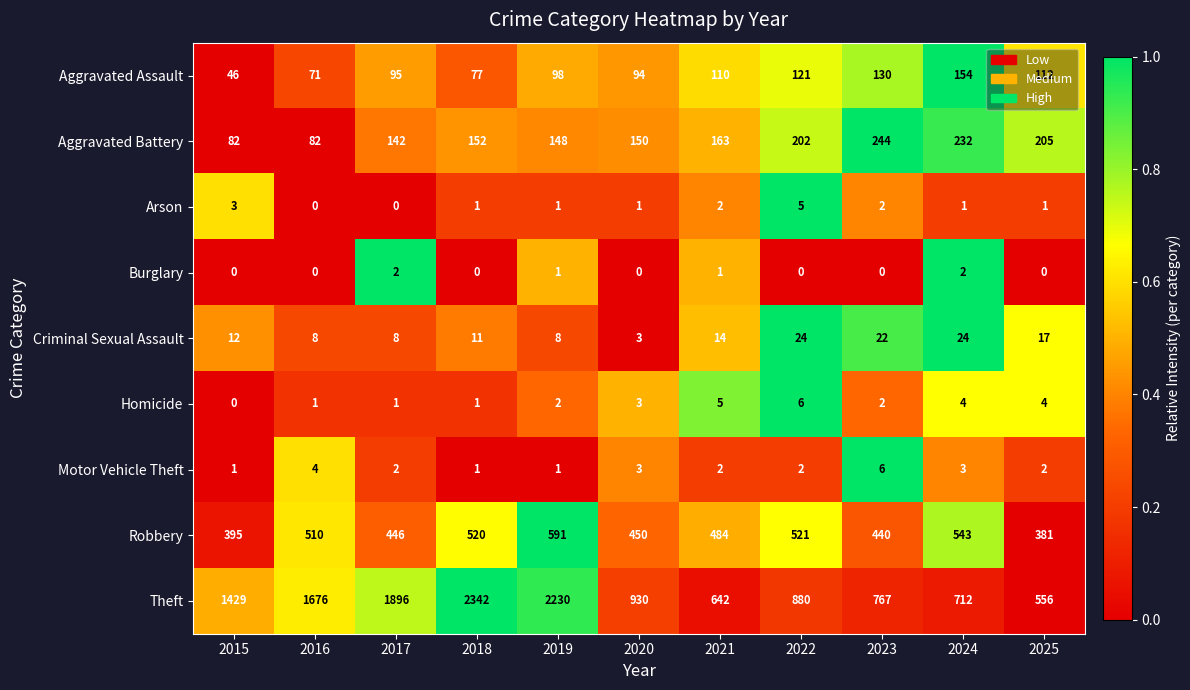

Which series has the largest total across all categories?

Theft